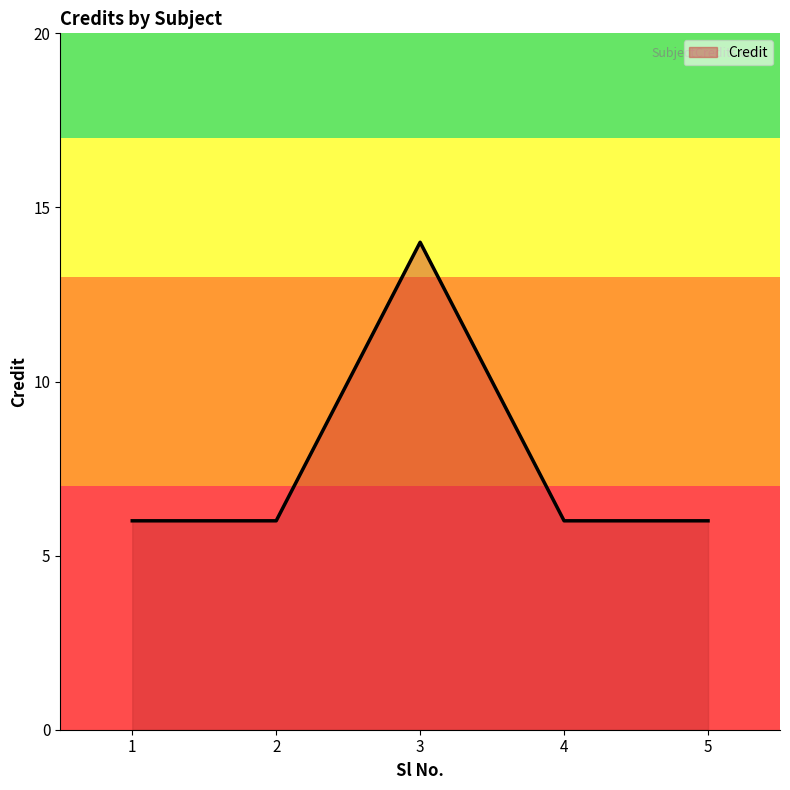

The chart shows a value of 9 at 4. True or false?

False